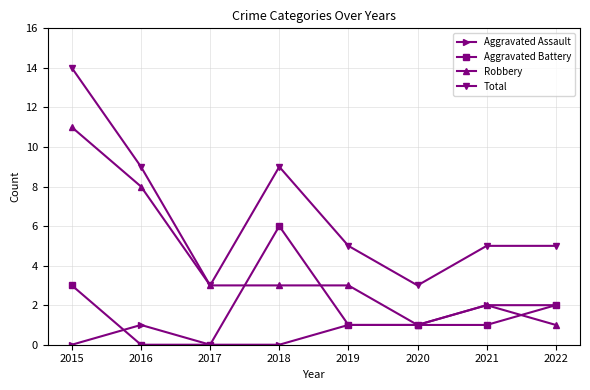

The Total series shows 8 at 2021. True or false?

False